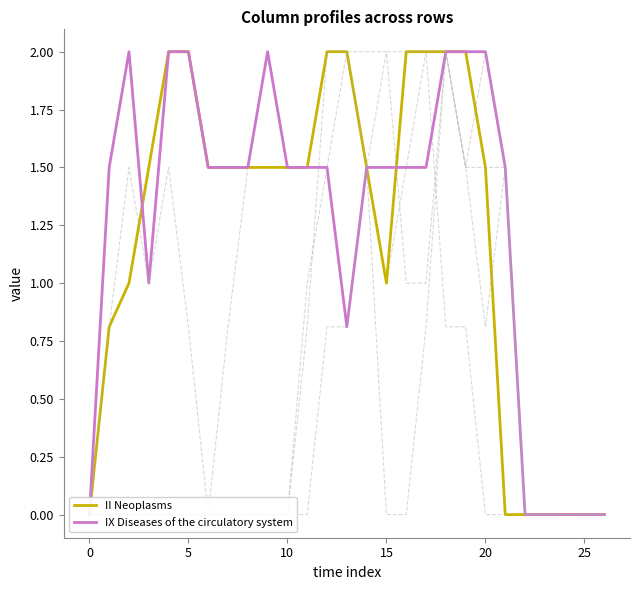

What is the greatest value displayed?

2.0